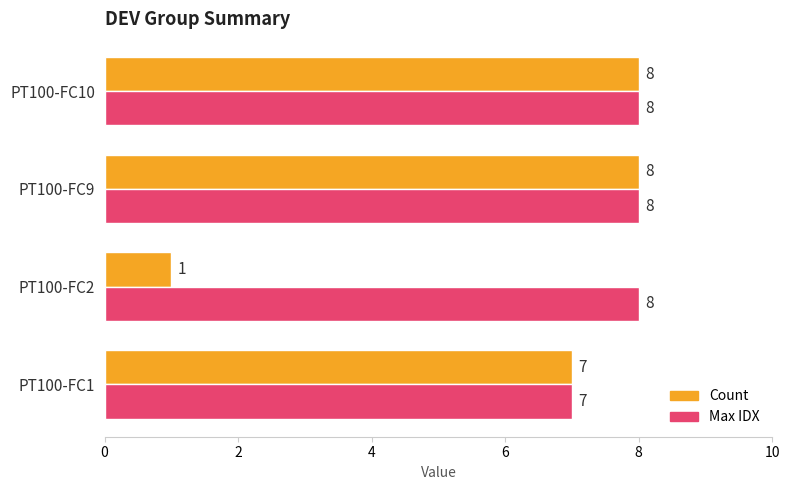

What is the average value of the Max IDX series?

8